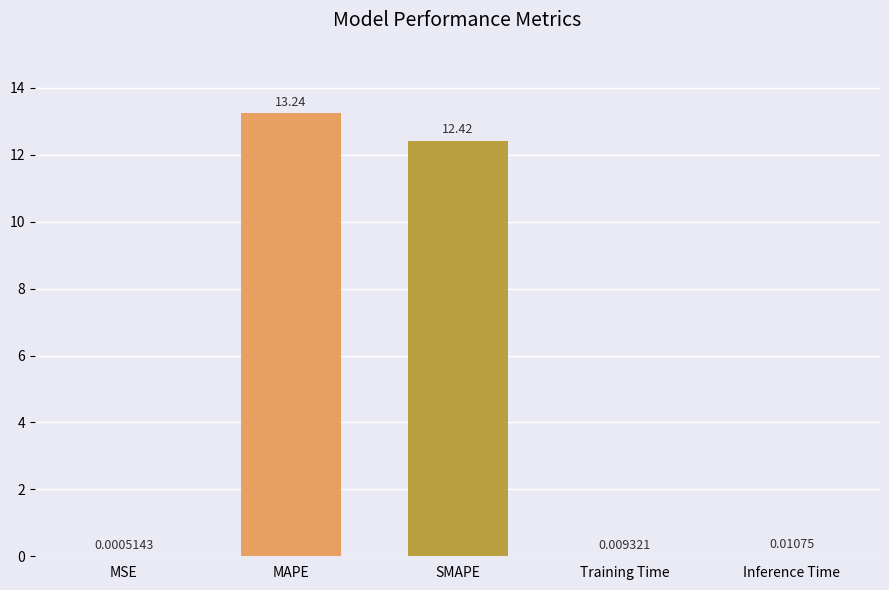

Where is the data nearest to the value 6?

Inference Time